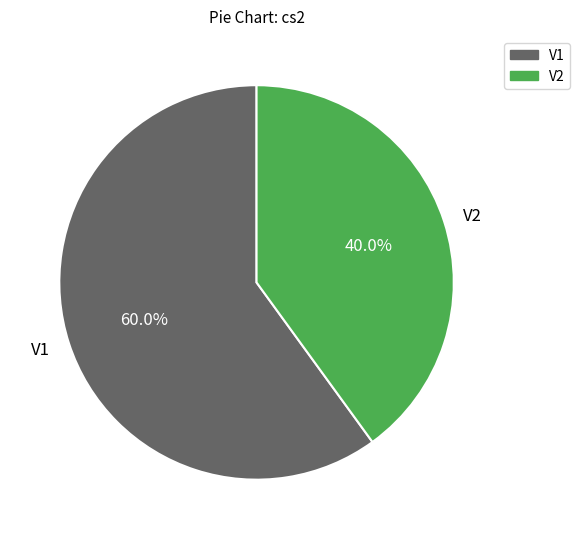

Rank the categories by value from lowest to highest.

V2, V1